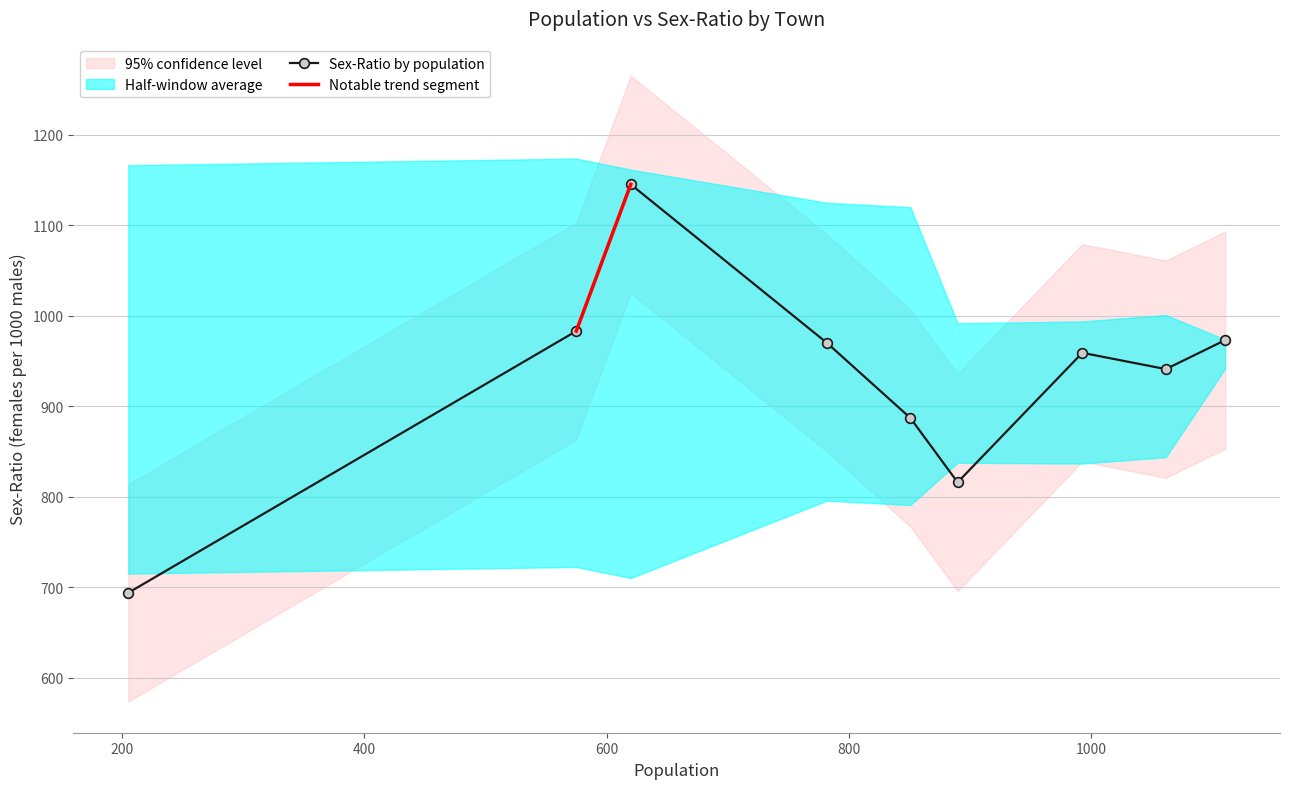

True or false: there are more than 0 points higher than both neighbors.

True